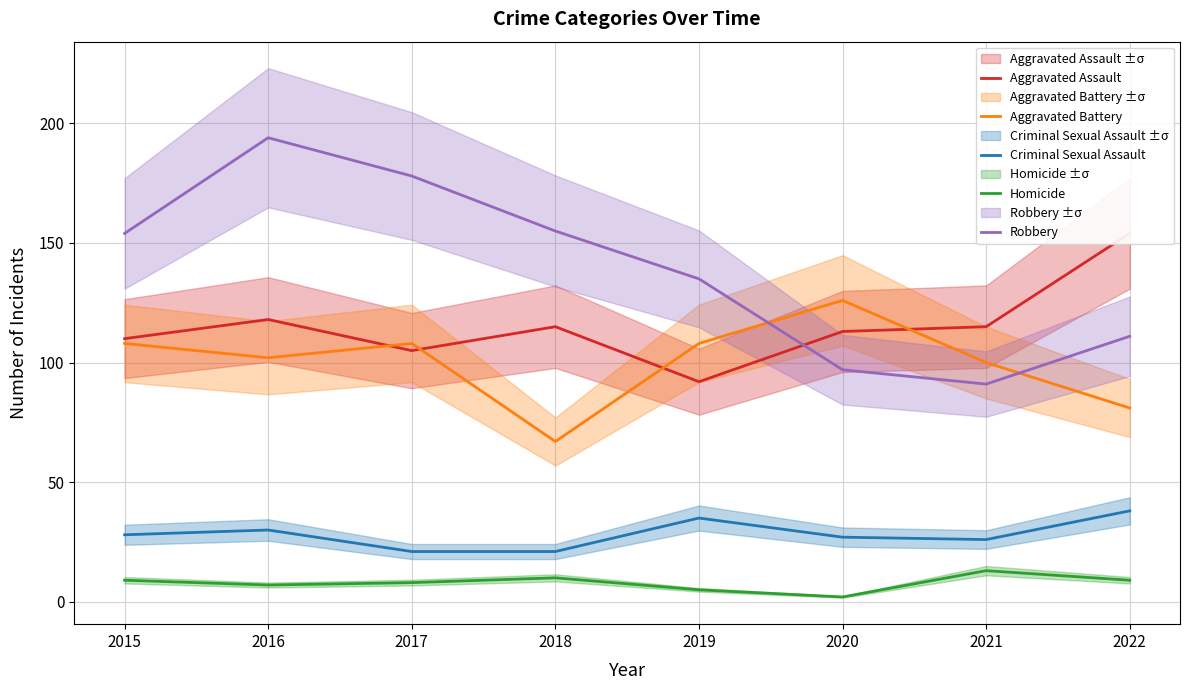

Rank the series by their maximum value, from lowest to highest.

Homicide, Criminal Sexual Assault, Aggravated Battery, Aggravated Assault, Robbery